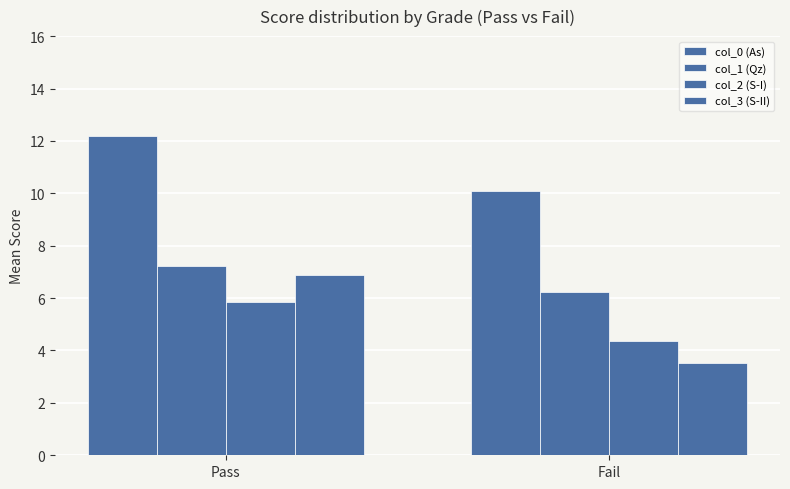

What is the difference between the highest and lowest values at Fail?

6.6